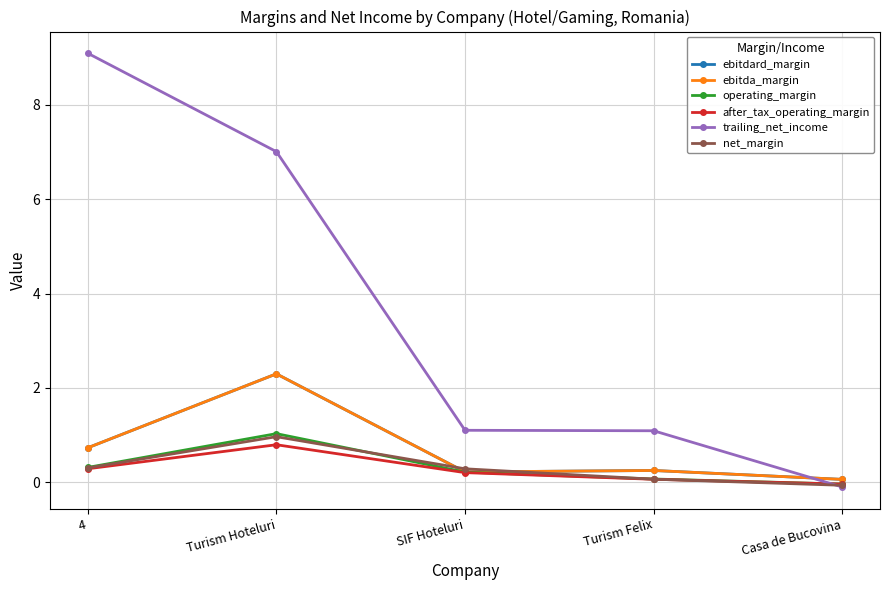

Does the chart have visible grid lines?

Yes